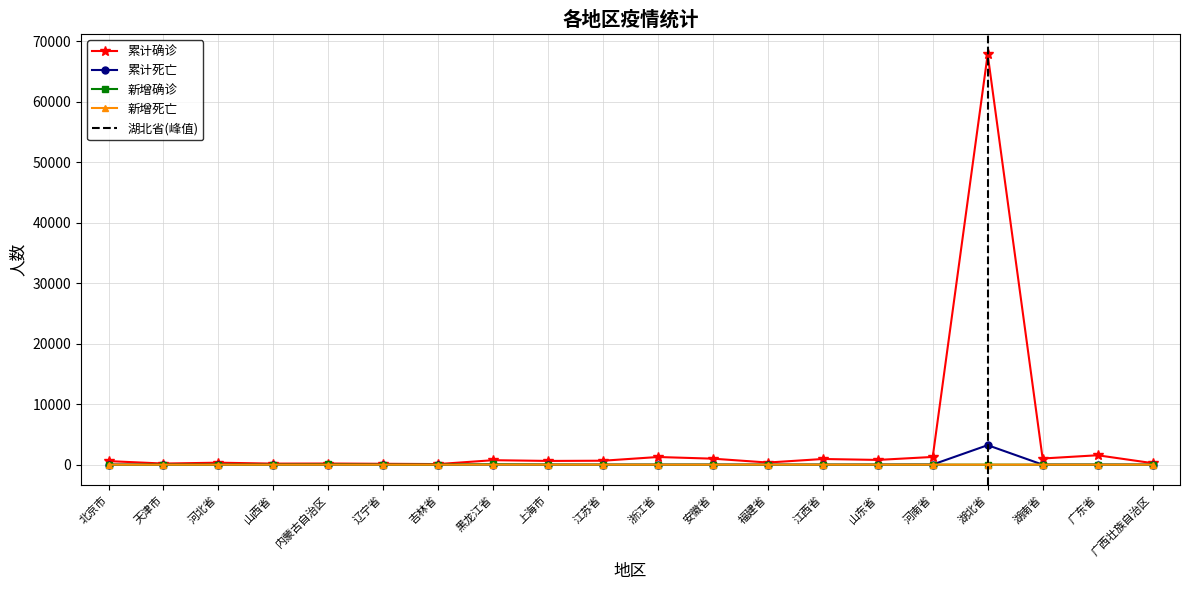

How many values in the 累计死亡 series exceed 4?

9